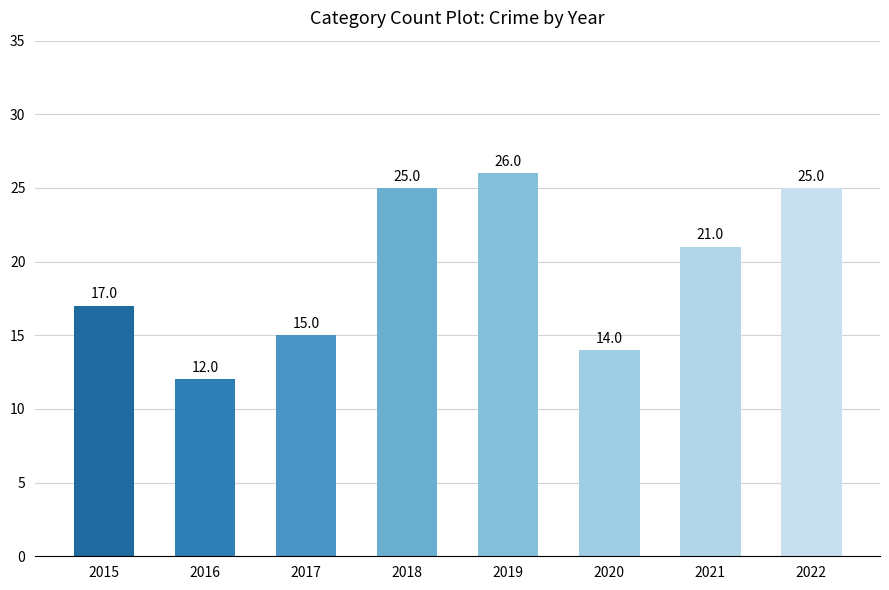

What is the value of the 5th bar from the left?

26